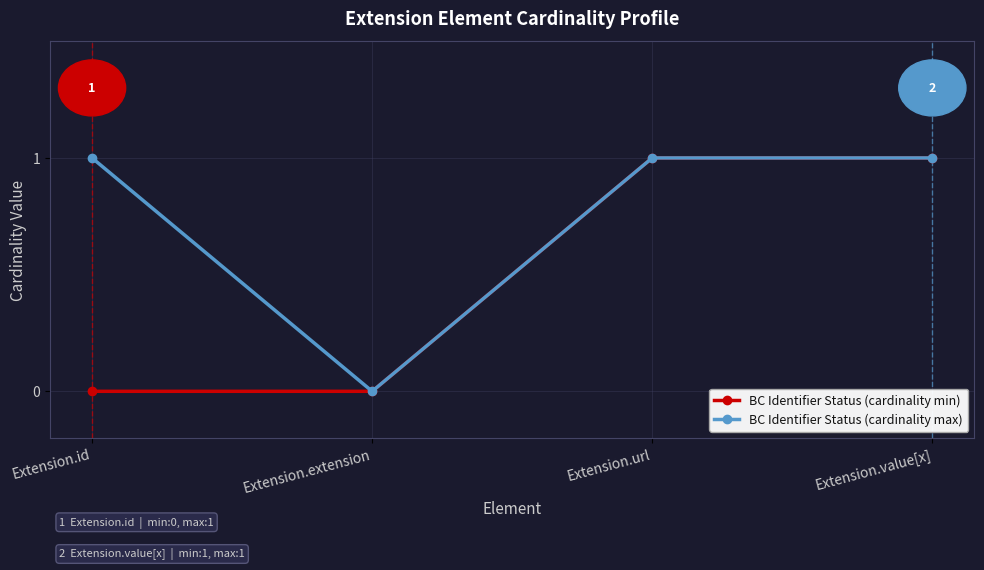

What is the label of the 3rd point from the left?

Extension.url